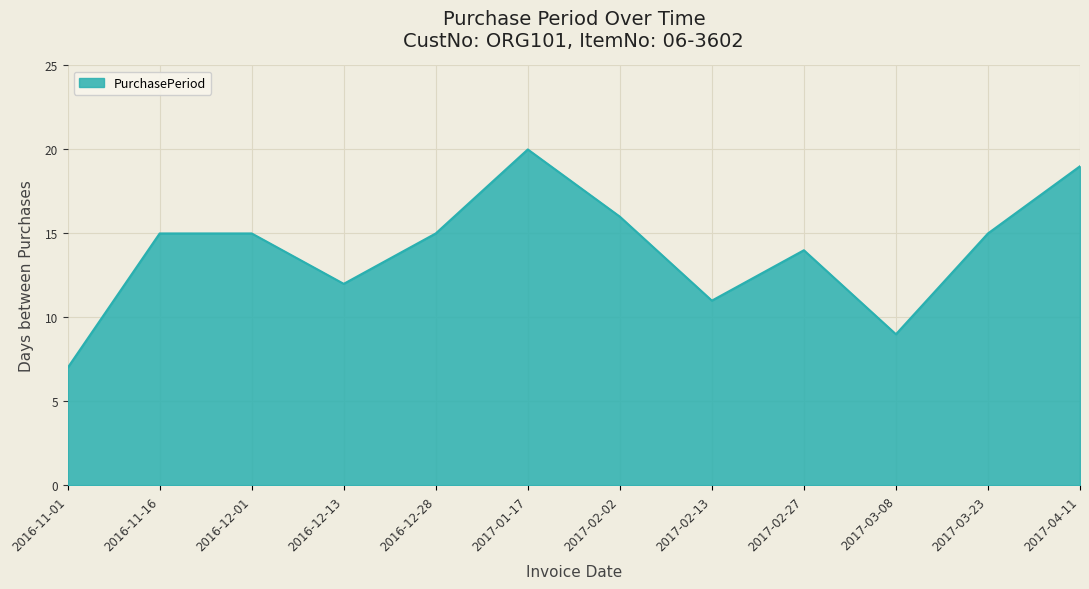

How many interior local valleys (lower than both neighbors) does the data have?

3